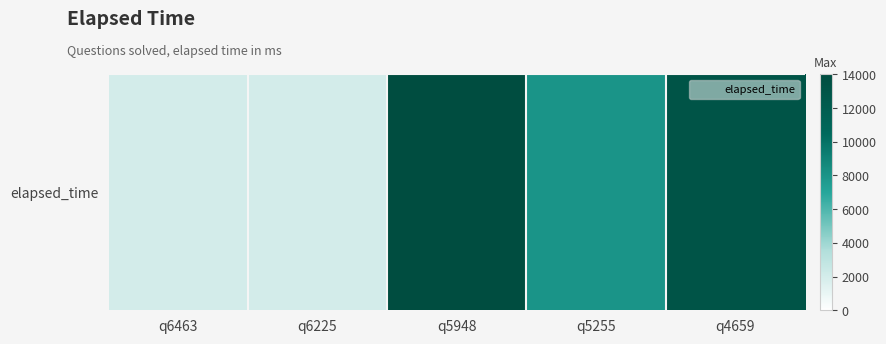

What is the approximate value at q4659?

13000